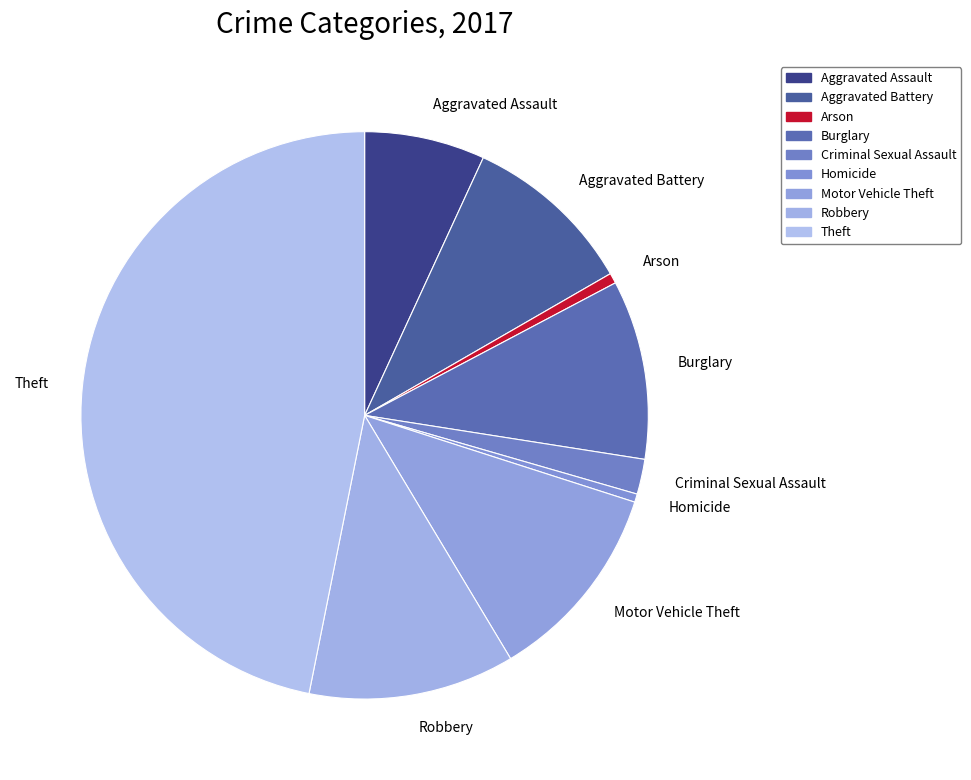

Which slice is the largest?

Theft